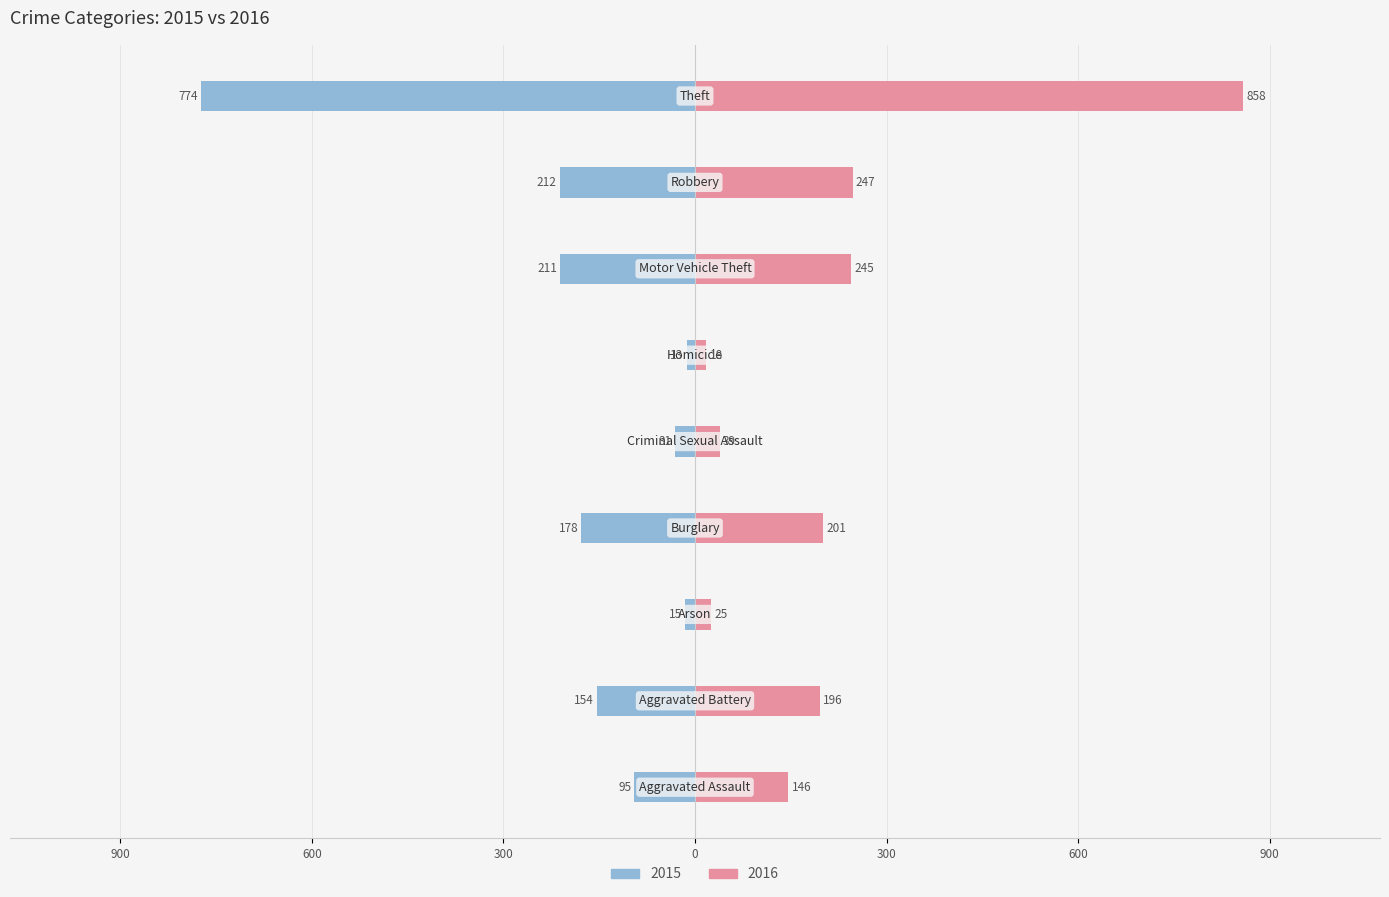

What is the difference between the 2015 values at Aggravated Battery and Theft?

620